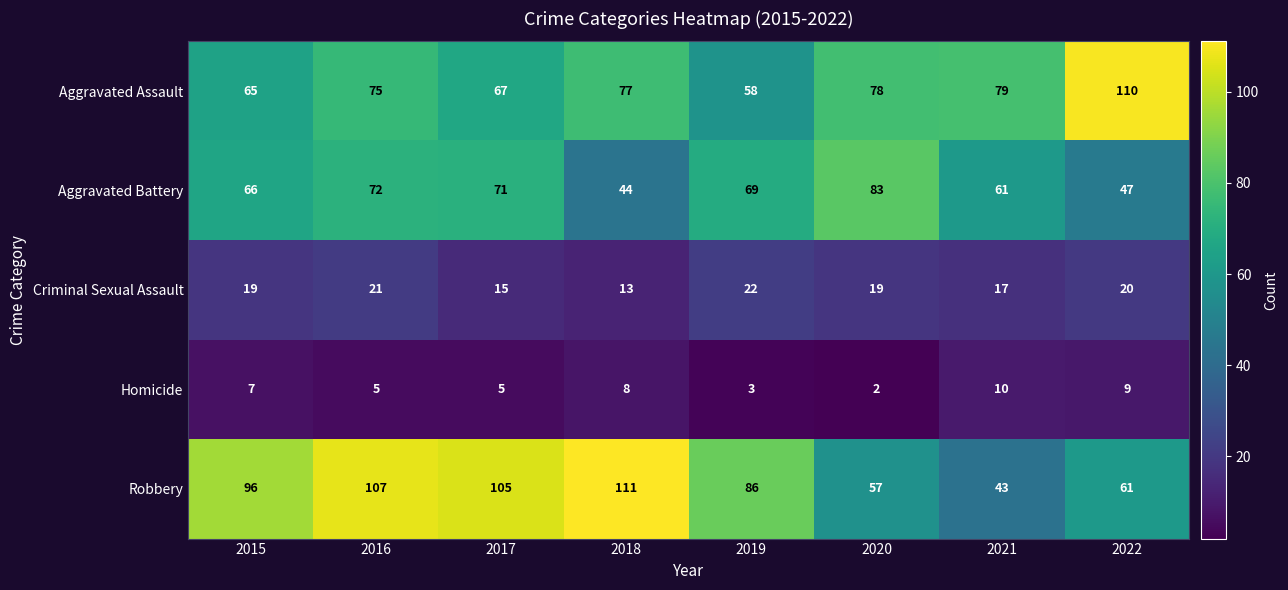

Count the number of categories in the chart.

8